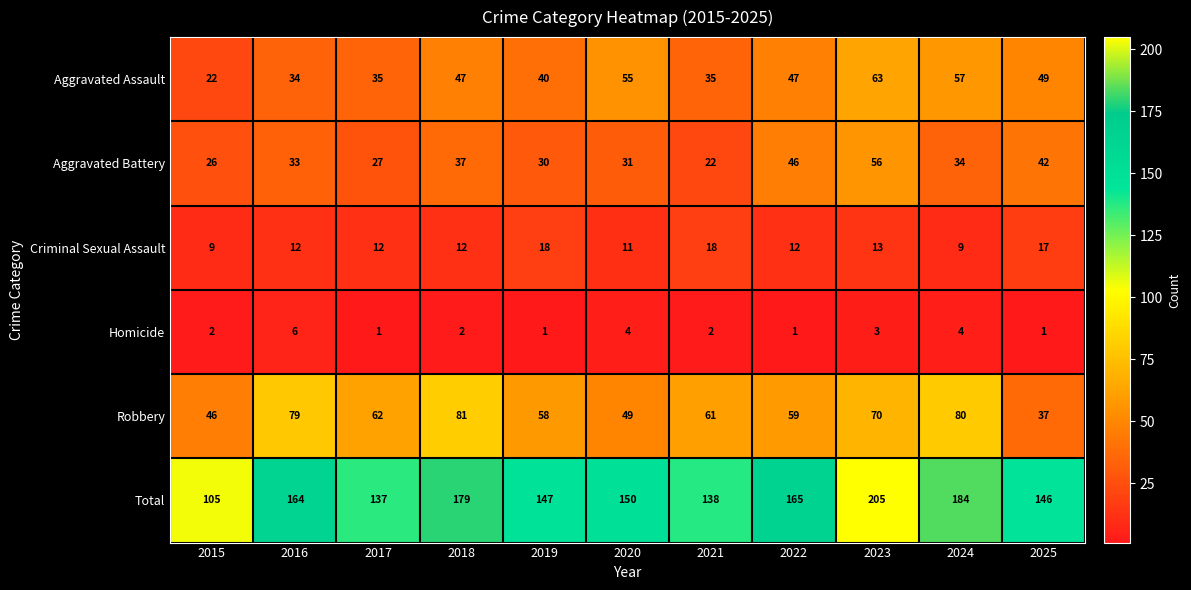

At which category is the sum across all series the highest?

2023